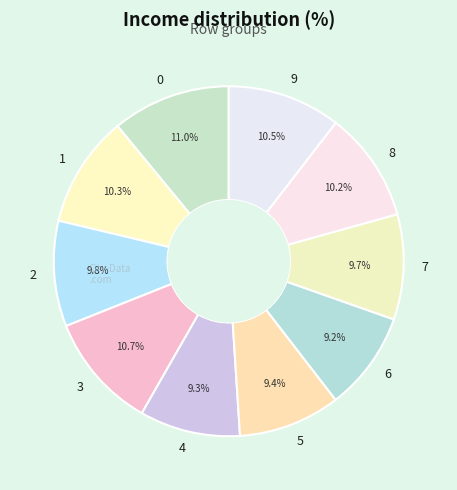

Combined, do 0 and 9 account for over 50%?

No